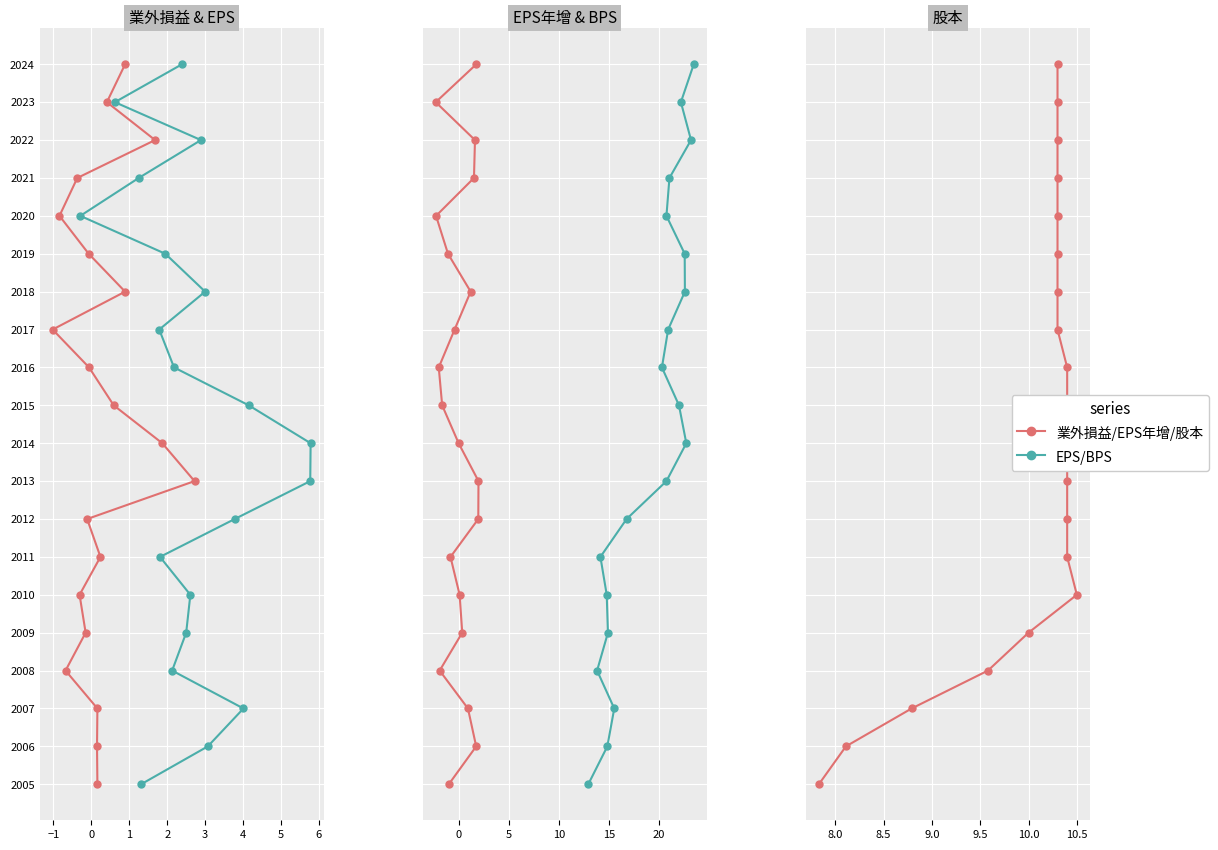

True or false: 業外損益(億) and EPS年增(元) intersect in this chart.

False